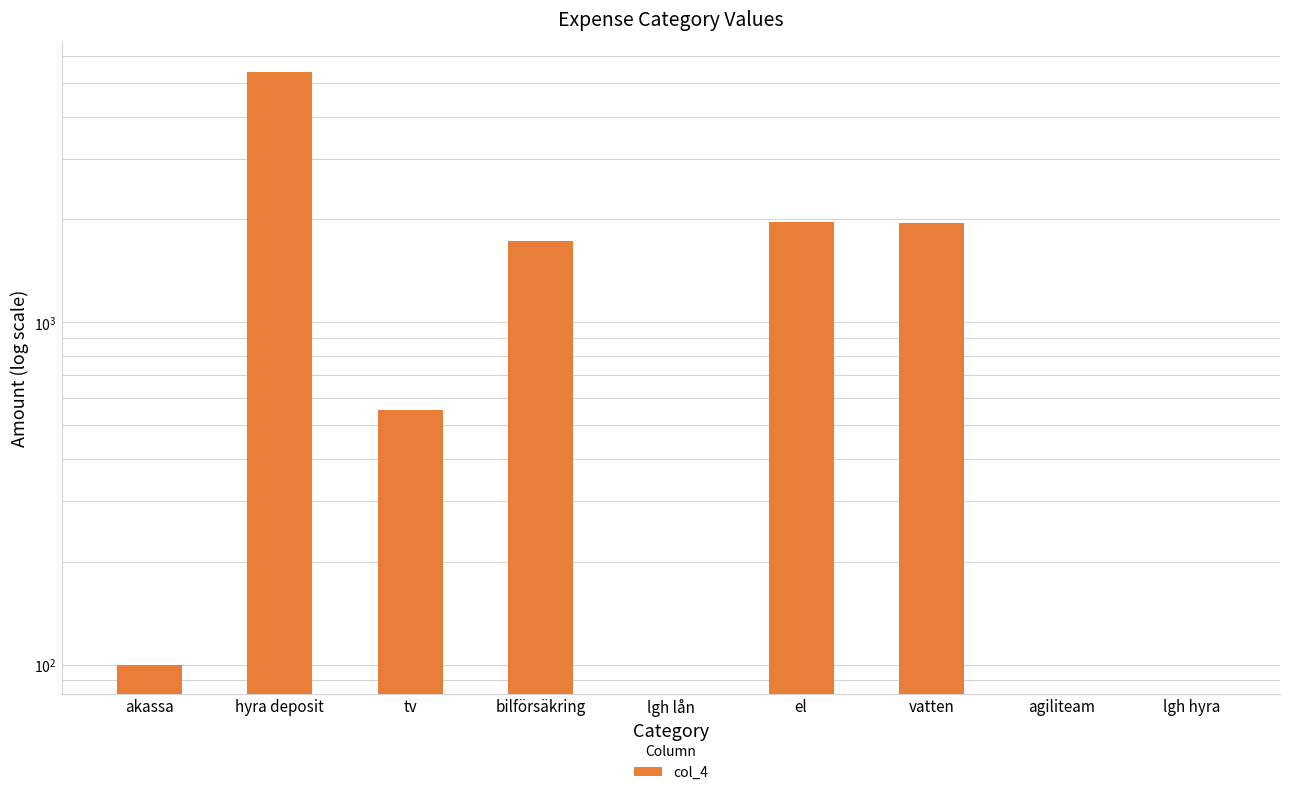

Is it true that the value at bilförsäkring is 1729?

True